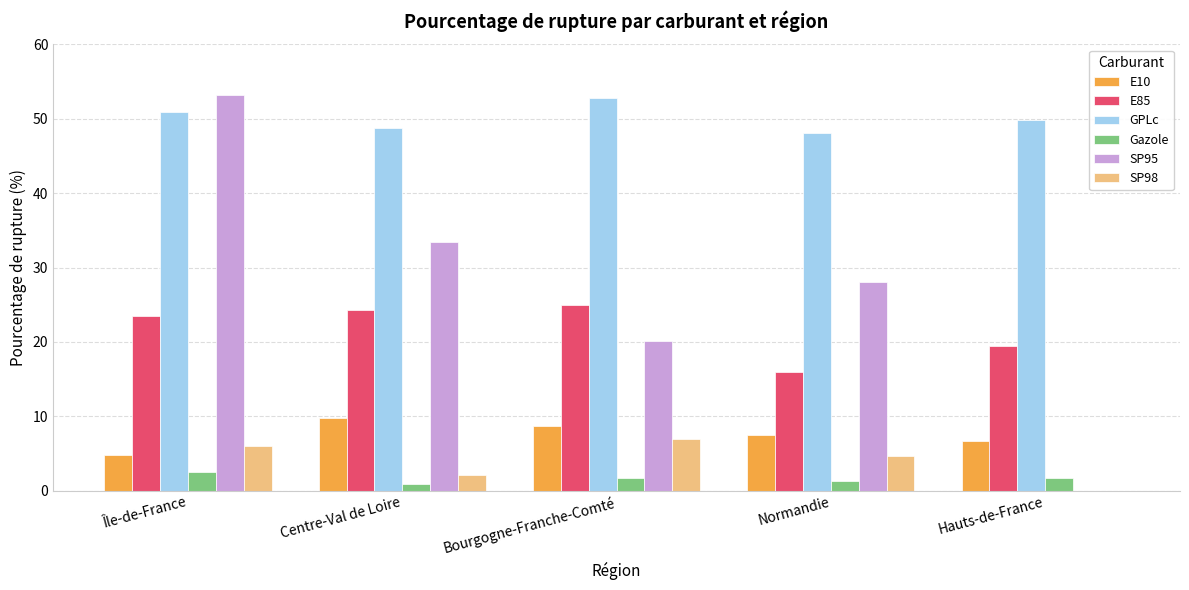

What value does the Gazole series have at Île-de-France?

2.5